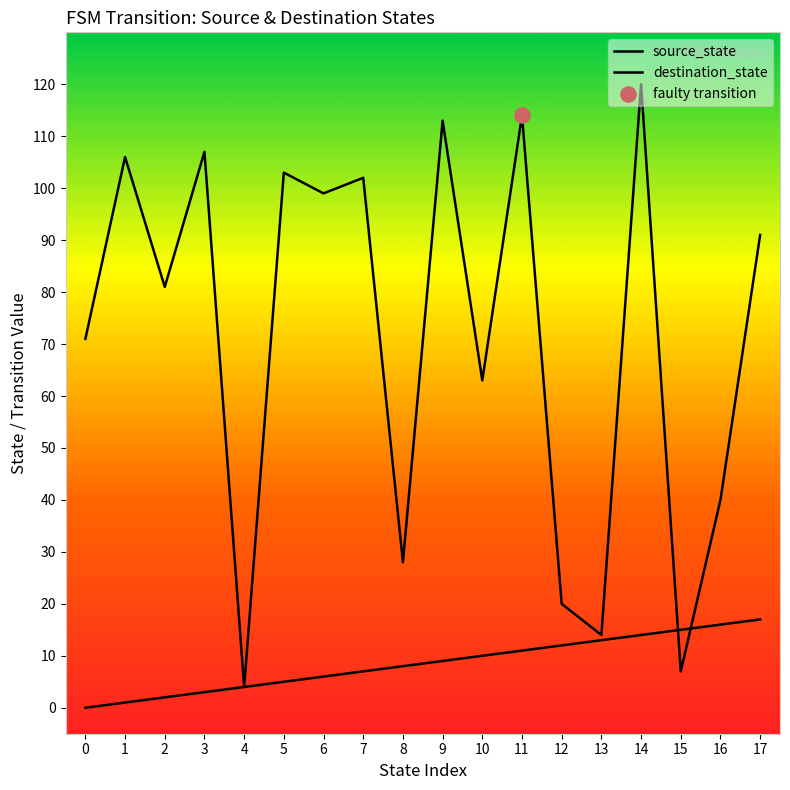

Which series has the largest Y range (max minus min)?

destination_state